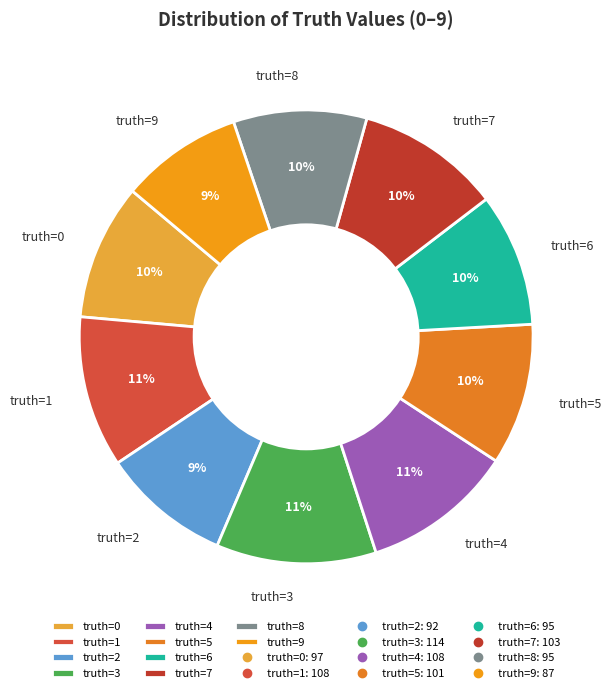

Is it true that truth=2 is 22% of the pie?

False